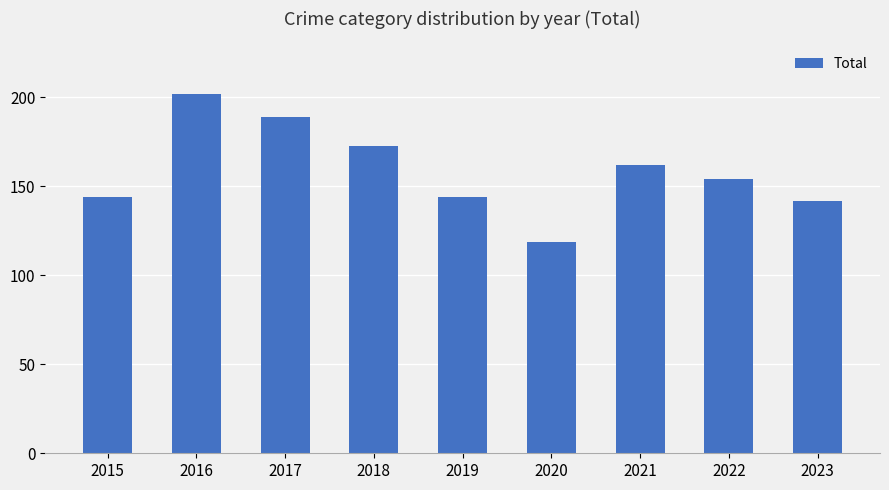

Reading left to right, list all the values displayed in this chart.

2015=144	2016=202	2017=189	2018=173	2019=144	2020=119	2021=162	2022=154	2023=142